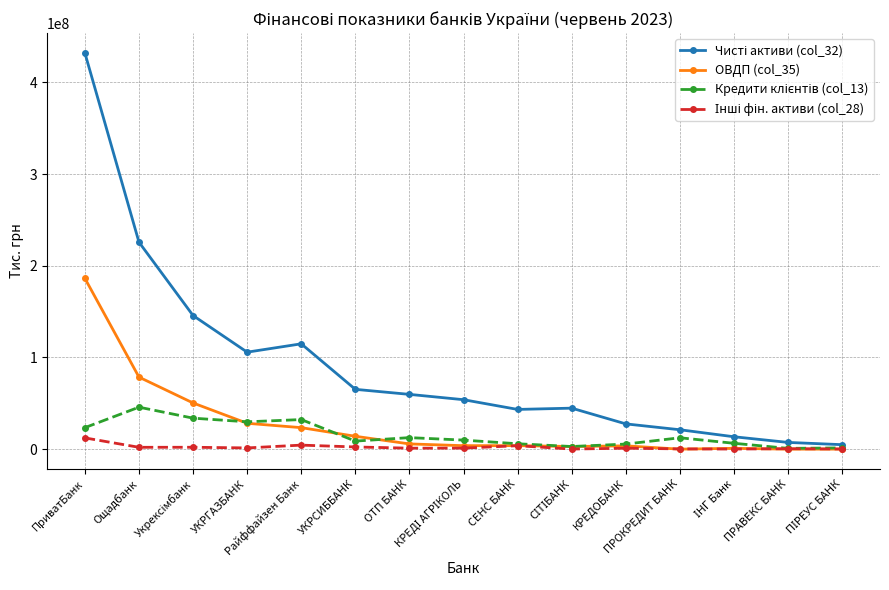

Which series has the largest total across all categories?

Чисті активи (col_32)